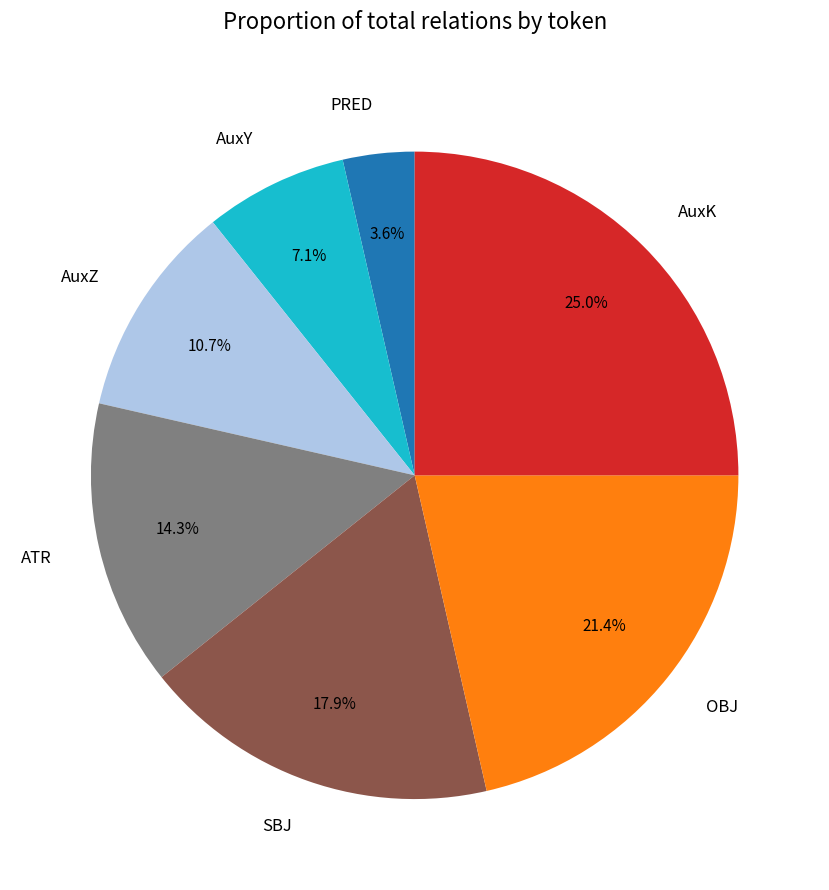

To the nearest percent, what portion does ATR represent?

14%